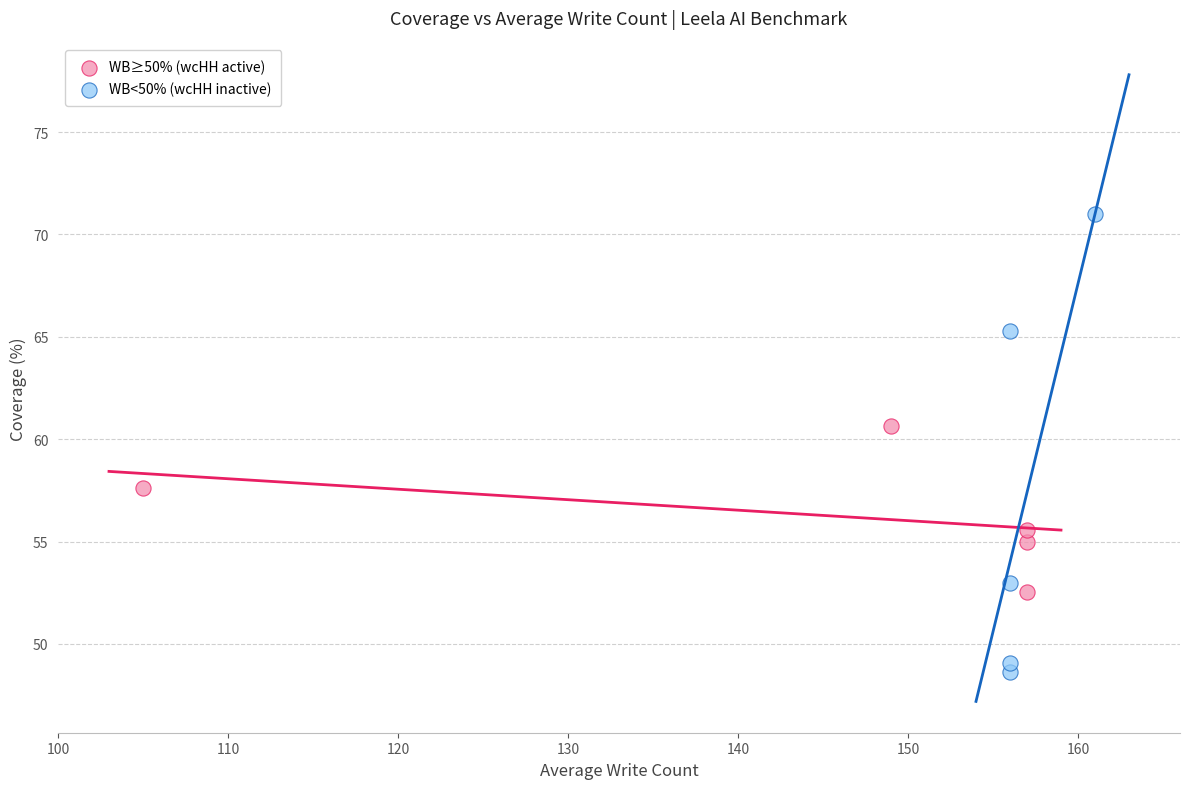

Which series reaches the minimum Y coordinate?

WB<50% (wcHH inactive)